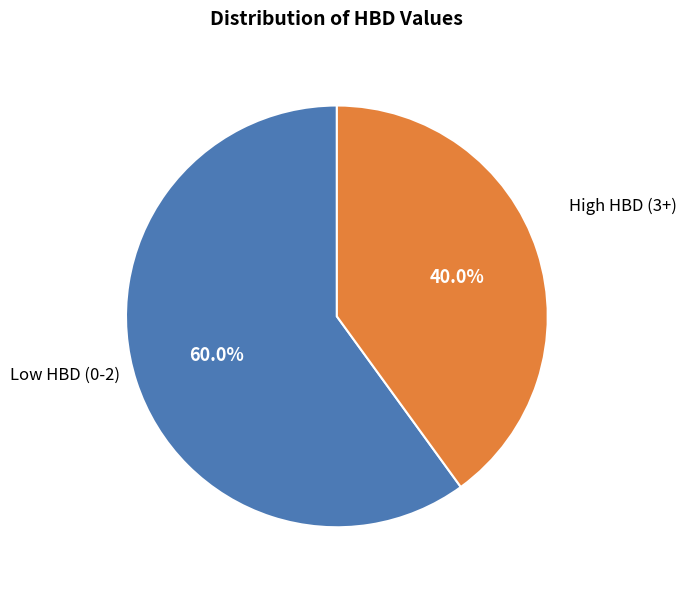

Rank the categories by value from lowest to highest.

High HBD (3+), Low HBD (0-2)